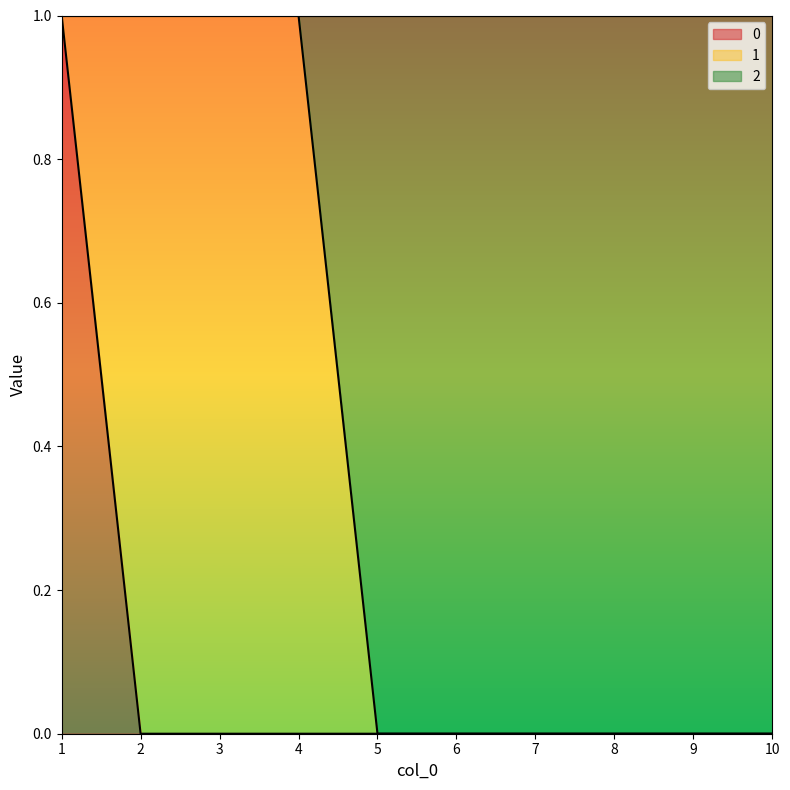

The 0 series shows -1 at 2. True or false?

False